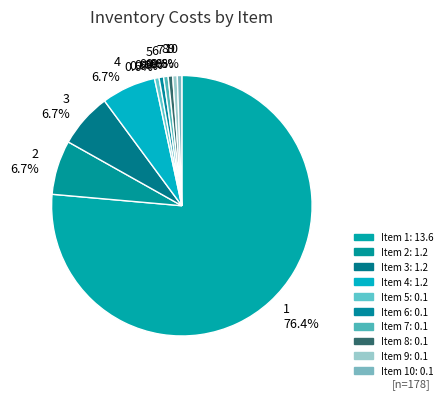

How many slices are in this pie chart?

10